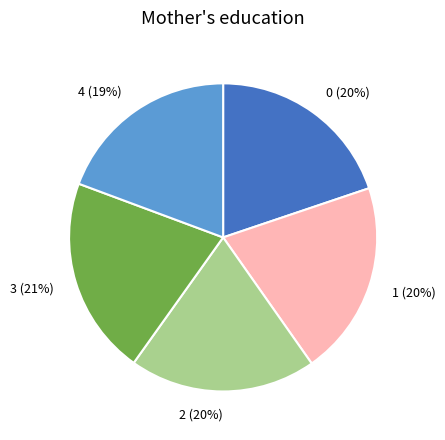

Count the number of slices in the pie.

5